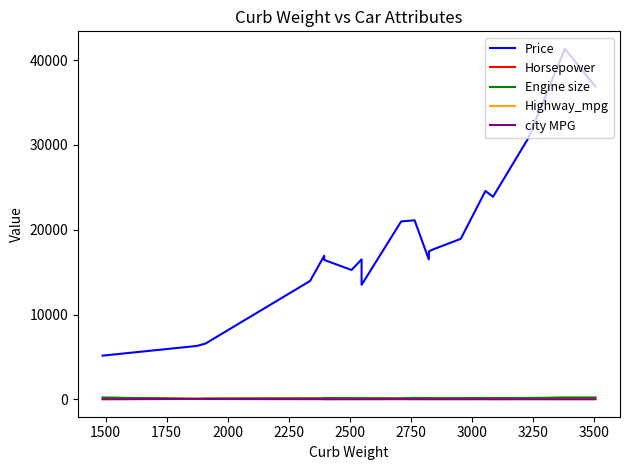

Does the chart display data point markers on the line(s)?

No